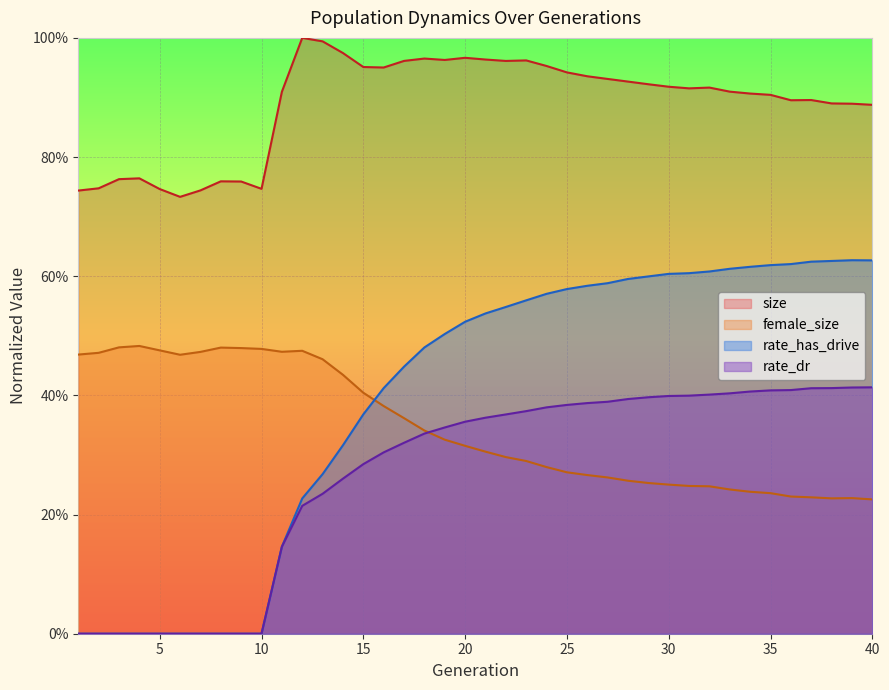

True or false: rate_has_drive and female_size intersect in this chart.

True